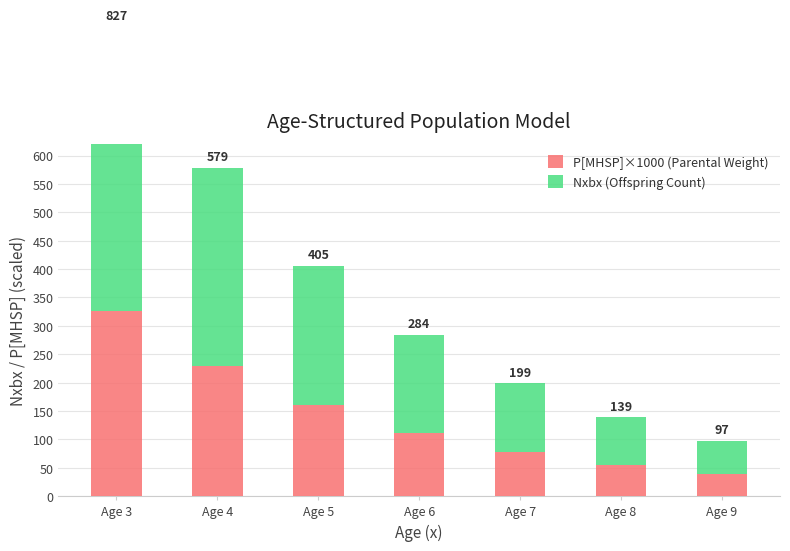

What is the total value across all series at Age 6?

283.6